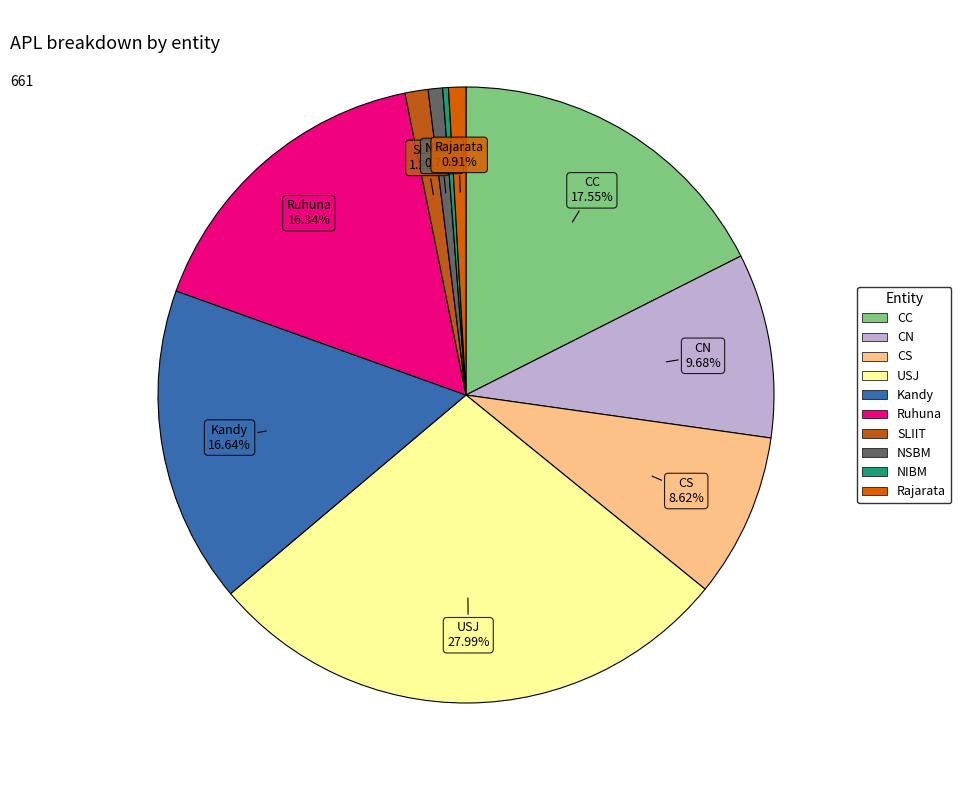

Does any single category account for the majority?

No